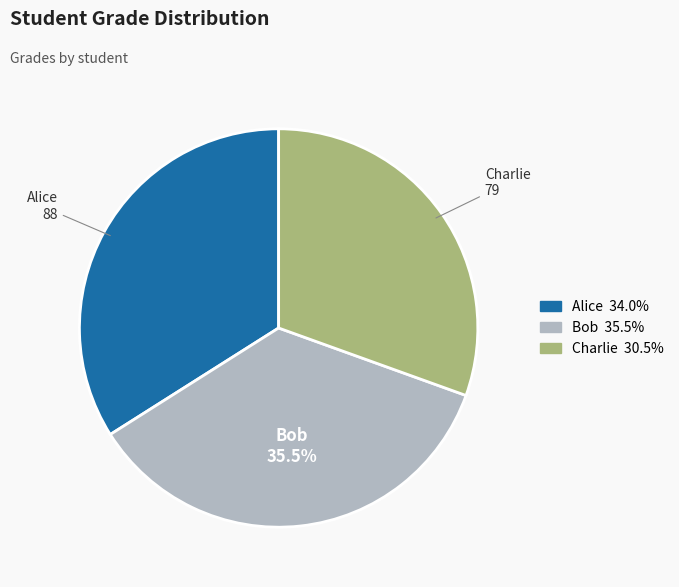

Which has a higher value, Bob or Alice?

Bob